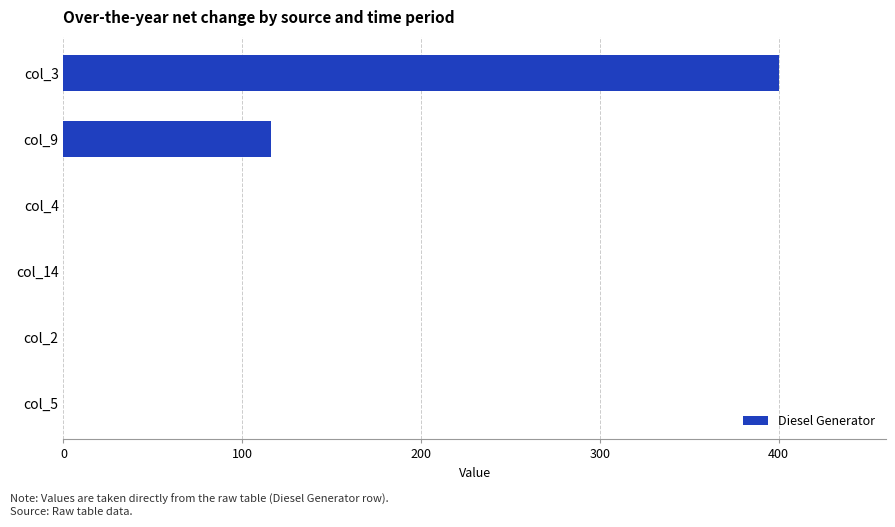

Reading top to bottom, transcribe all the data shown in this chart.

col_3=400	col_9=116	col_4=0	col_14=0	col_2=0	col_5=0